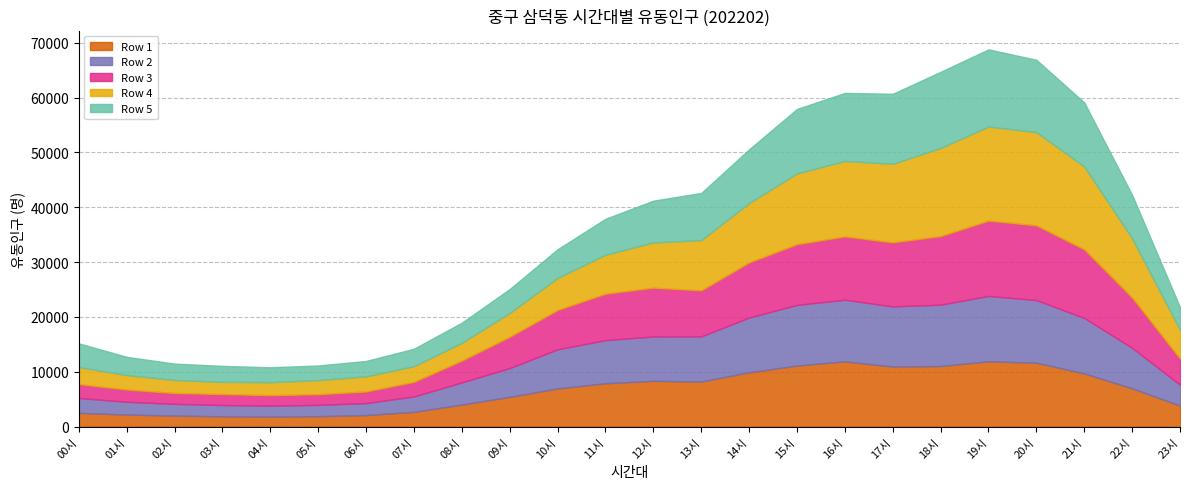

Reading left to right, list all the values displayed in this chart.

Row 1: 2498	2194	1999	1870	1820	1890	2101	2690	4011	5423	6954	7904	8342	8215	9900	11126	11894	10943	11040	11907	11641	9697	6977	3830
Row 2: 2710	2330	2144	2056	1993	2065	2182	2805	4045	5249	7136	7857	8081	8225	9985	11062	11238	10966	11185	11918	11426	10108	7383	3808
Row 3: 2530	2238	1979	2005	1918	1949	2120	2656	3983	5707	7177	8474	8911	8397	10051	11075	11547	11686	12511	13739	13627	12506	9156	4757
Row 4: 3102	2624	2363	2221	2366	2557	2758	2864	3234	4342	5837	7102	8242	9159	10821	12895	13754	14320	16054	17143	16997	15113	10796	5231
Row 5: 4332	3330	2990	2915	2714	2675	2803	3180	3679	4367	5231	6557	7617	8602	9799	11763	12405	12762	13900	14073	13190	11676	7922	4143